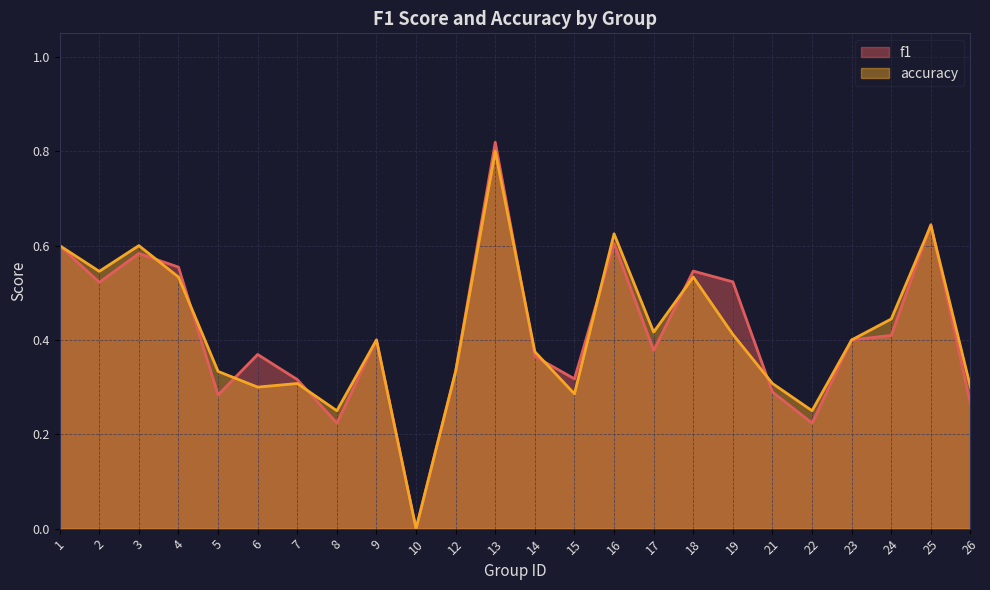

What is the sum of all f1 values?

10.0